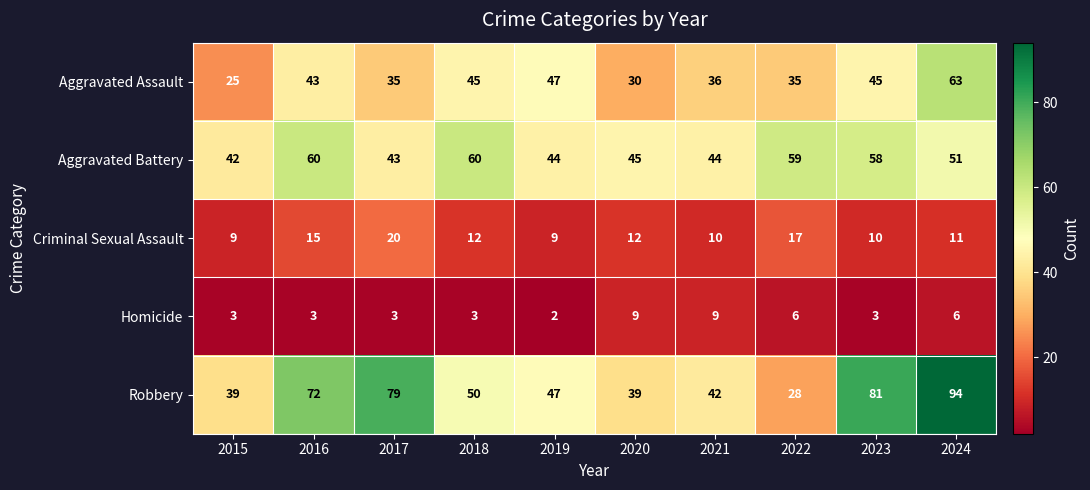

At which category is the sum across all series the highest?

2024